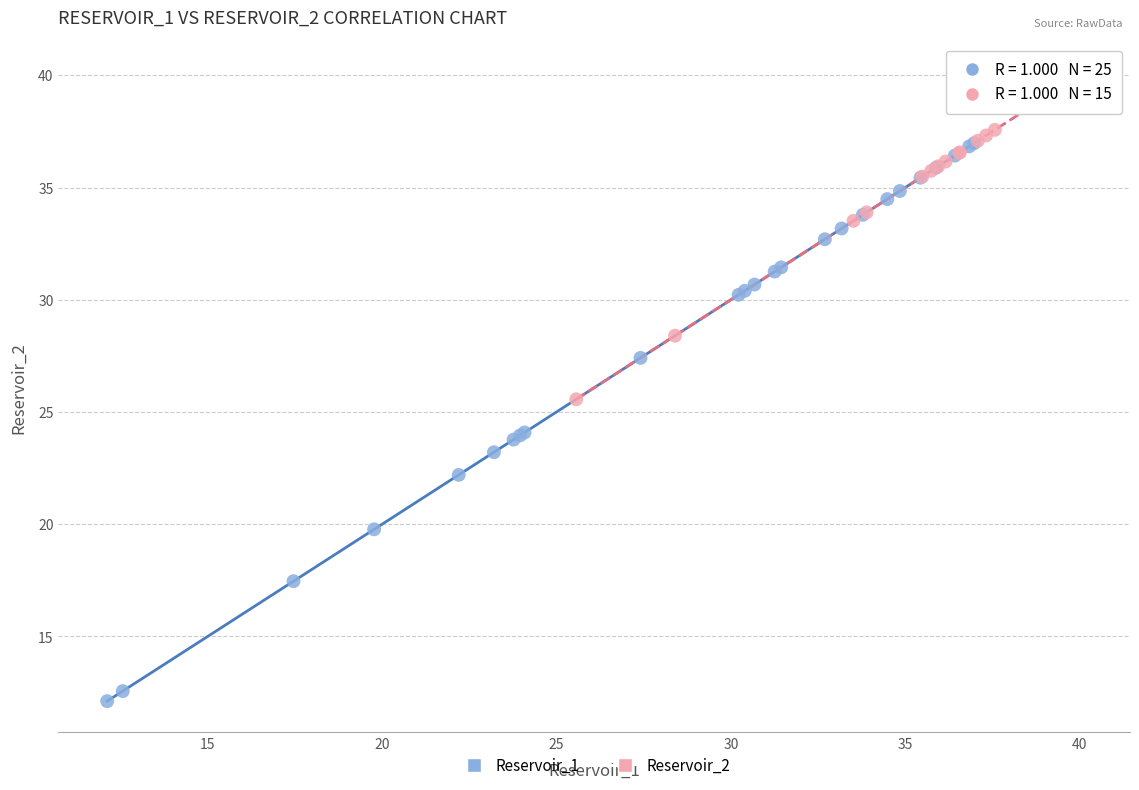

Which series reaches the minimum Y coordinate?

Reservoir_1